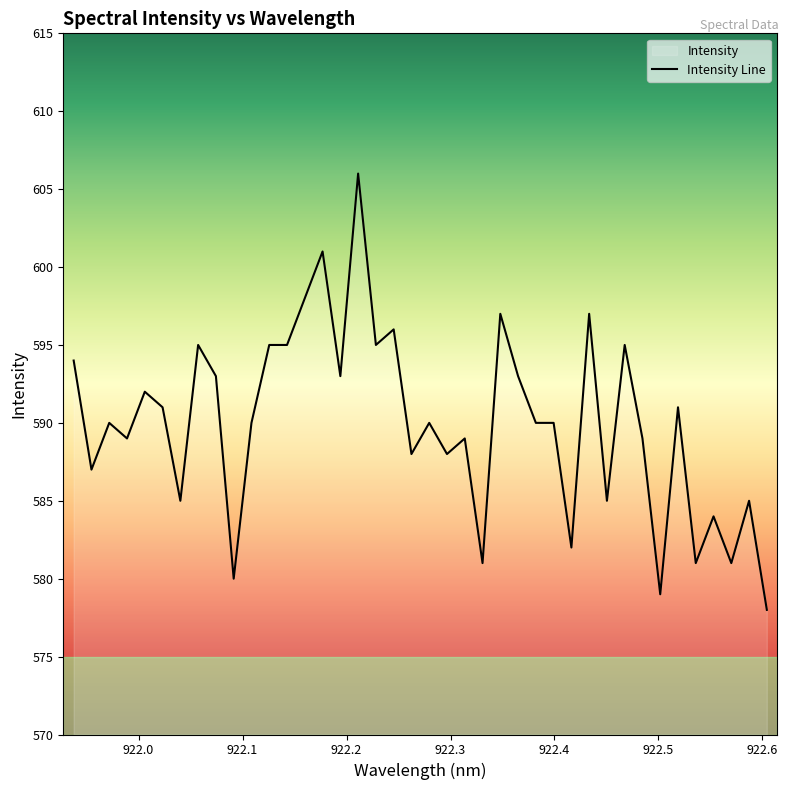

What is the minimum value shown in the chart?

578